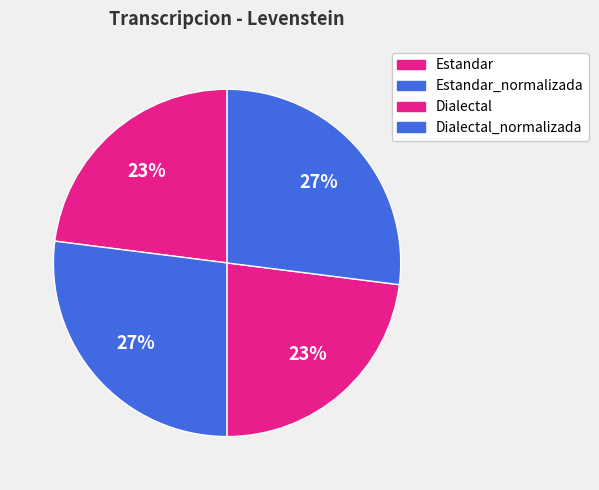

Does any single category account for the majority?

No